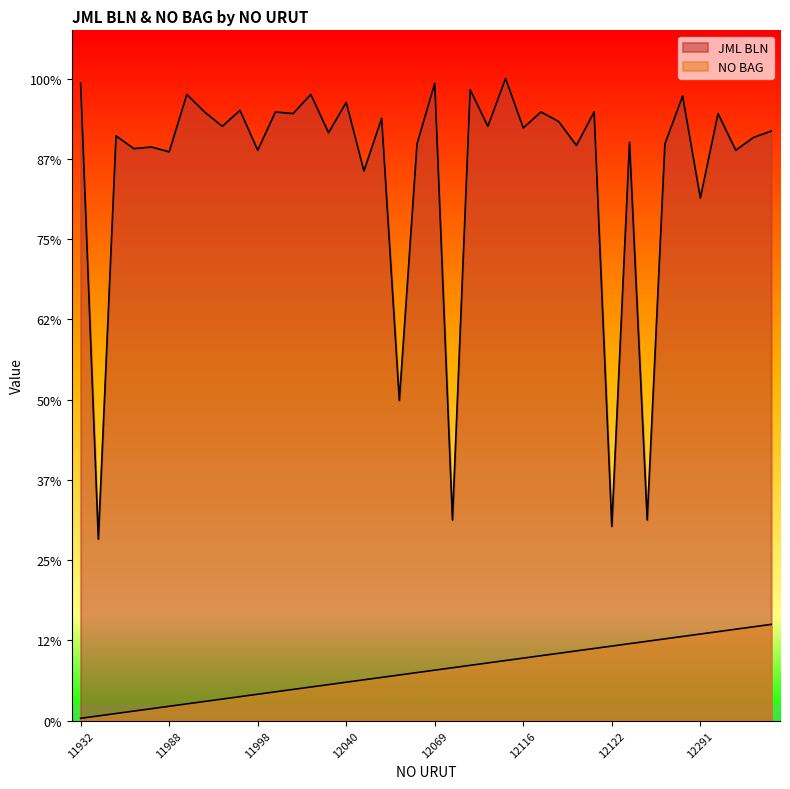

Does the chart have visible grid lines?

No